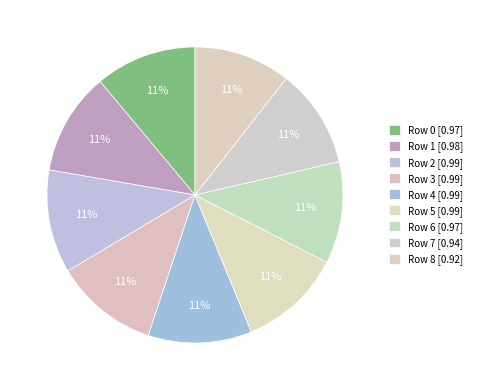

What percentage is the Row 6 slice, to the nearest percent?

11%